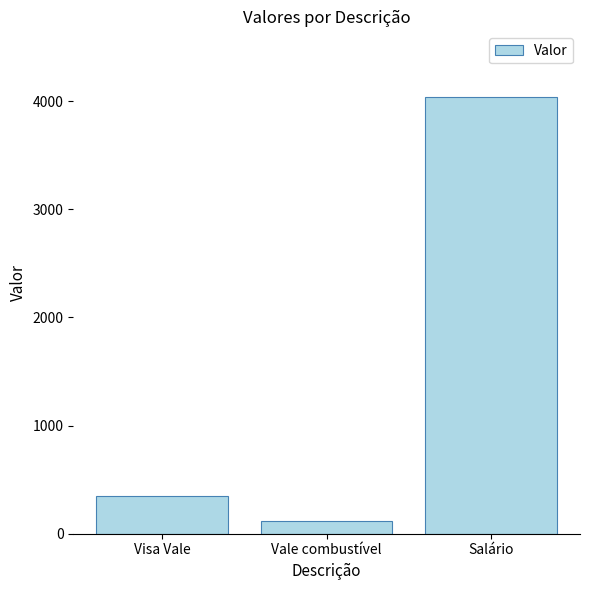

Which category has the highest value across all series?

Salário